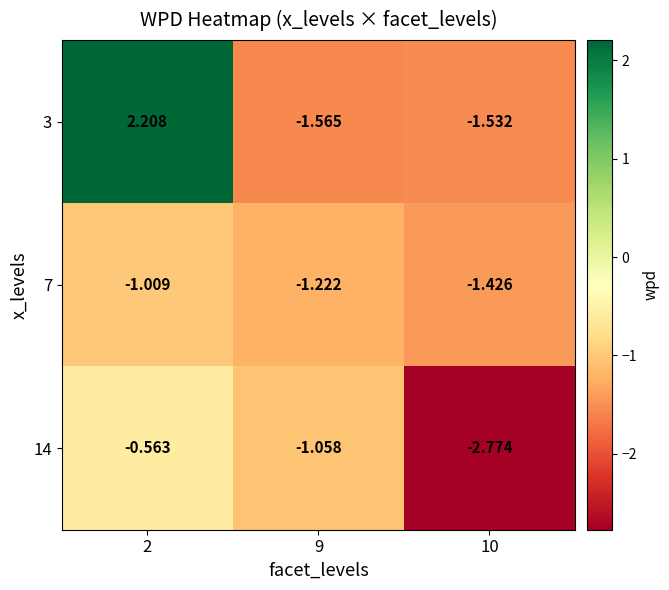

At which category is the sum across all series the highest?

2